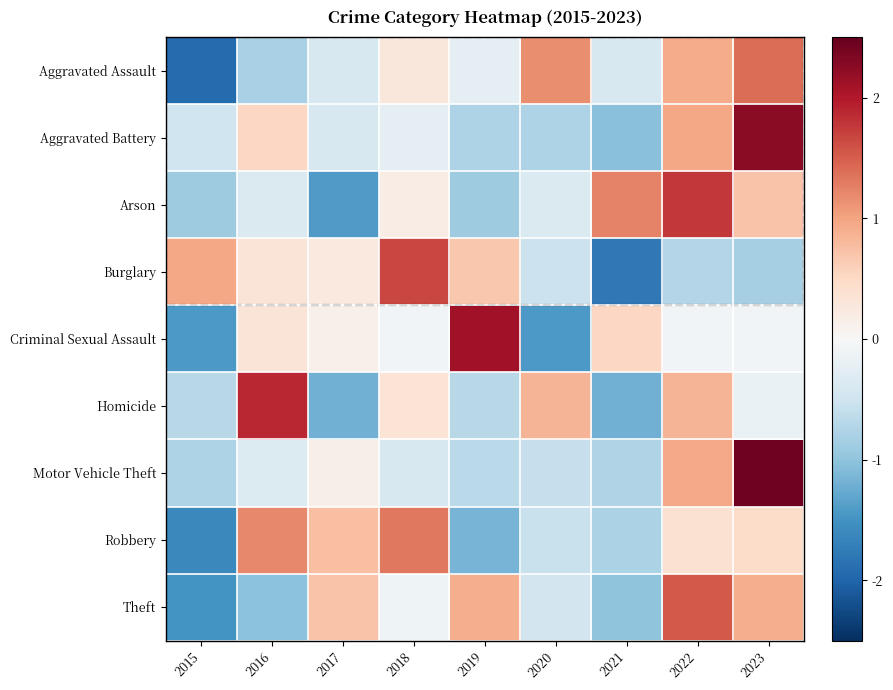

Between 2016 and 2023, which series saw the biggest shift?

Motor Vehicle Theft